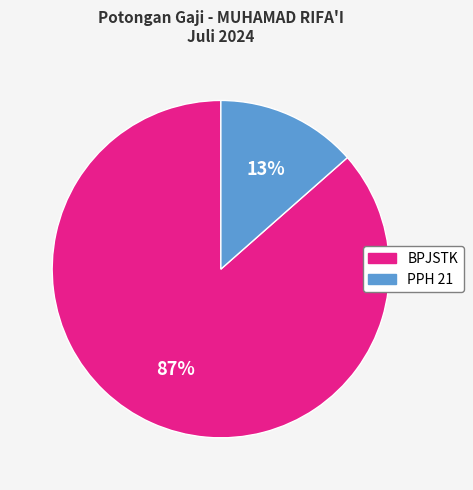

To the nearest percent, what portion does BPJSTK represent?

87%